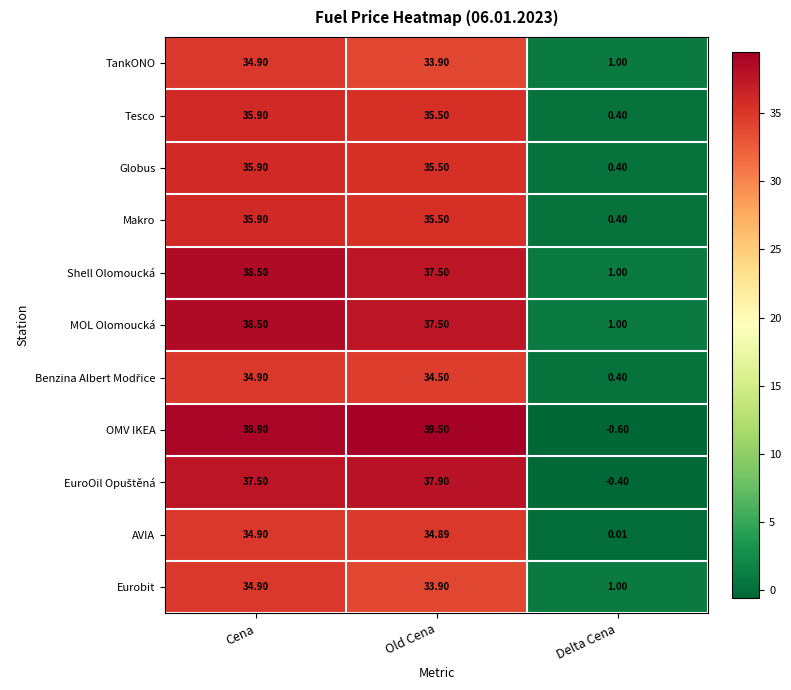

Which series has the widest spread of values?

OMV IKEA